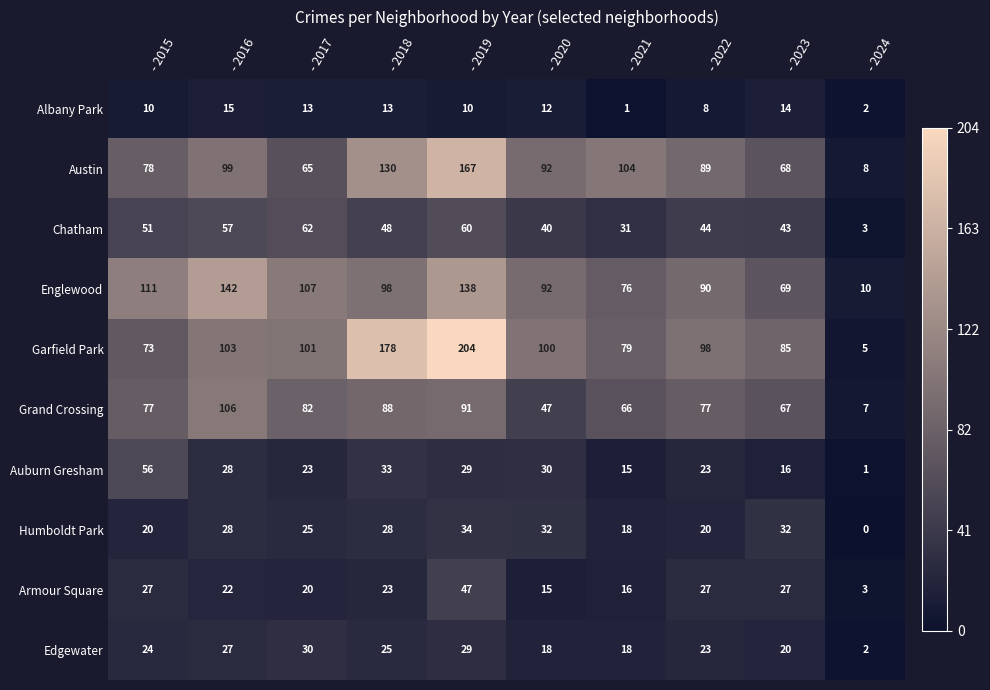

Which series has the widest spread of values?

Garfield Park